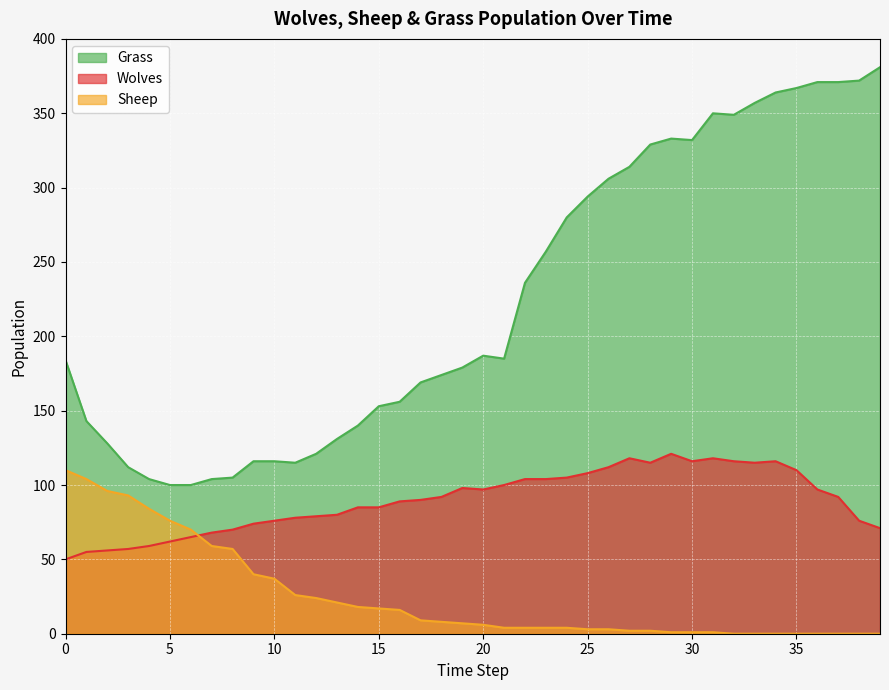

True or false: Grass has a value of 133 at 25.

False